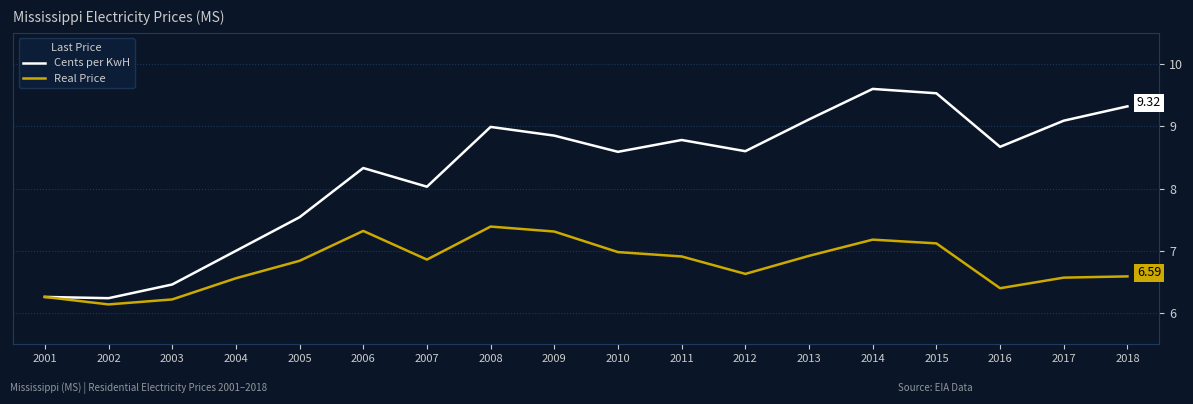

Which series has the largest total across all categories?

Cents per KwH